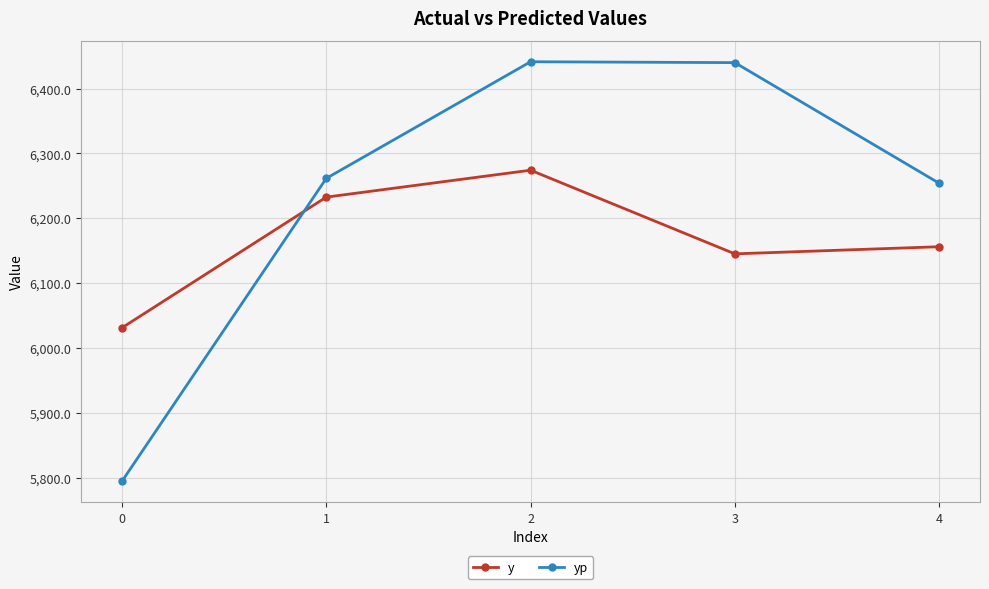

The y series shows 6232.5 at 1. True or false?

True